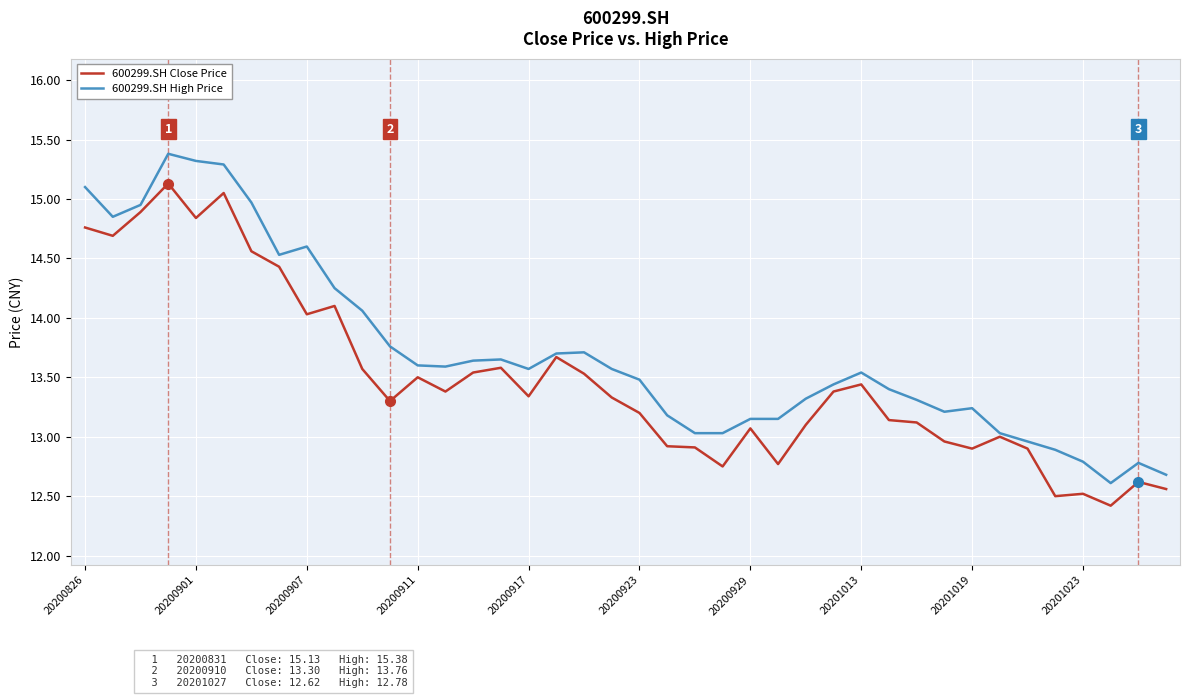

What is the smallest value displayed?

12.4